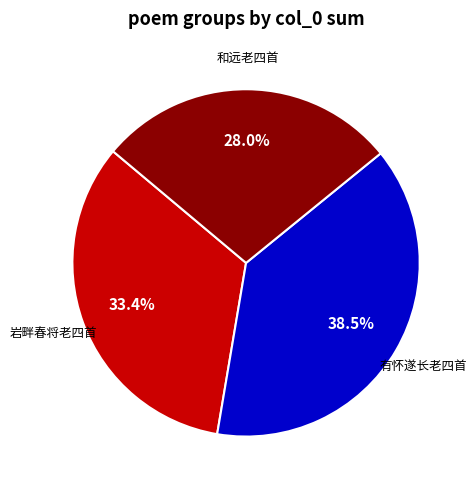

Which slice is the largest?

有怀遂长老四首